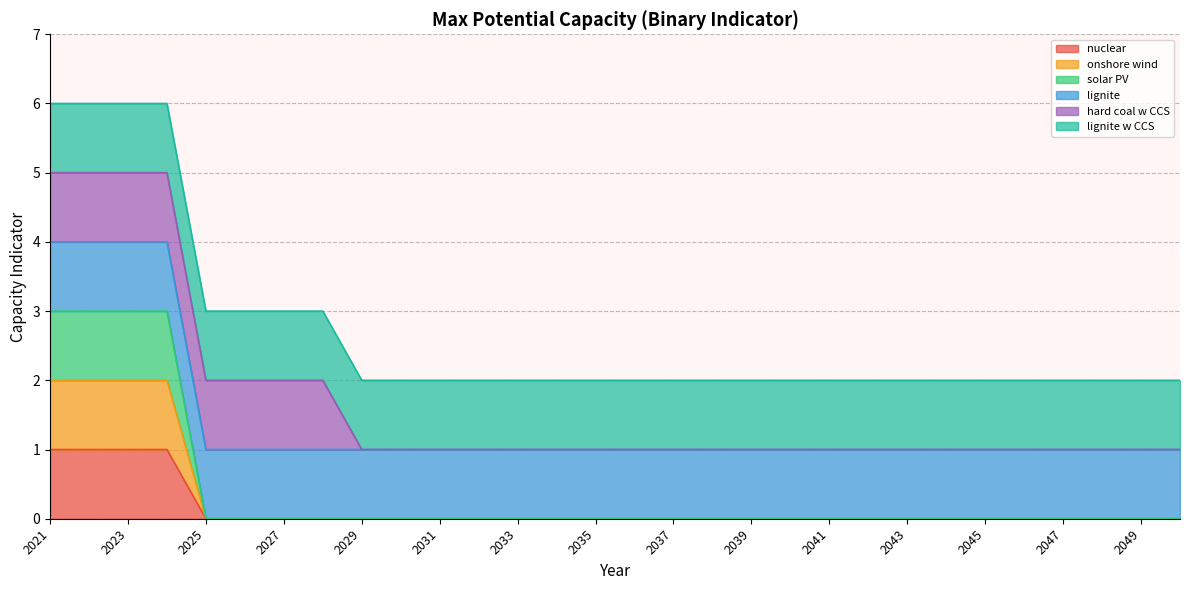

At how many categories does at least one series exceed 2?

4